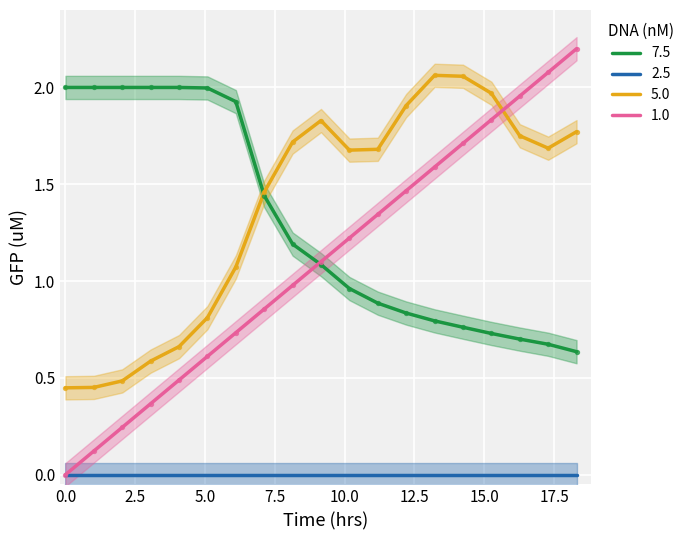

Which series has the largest total across all categories?

Y2